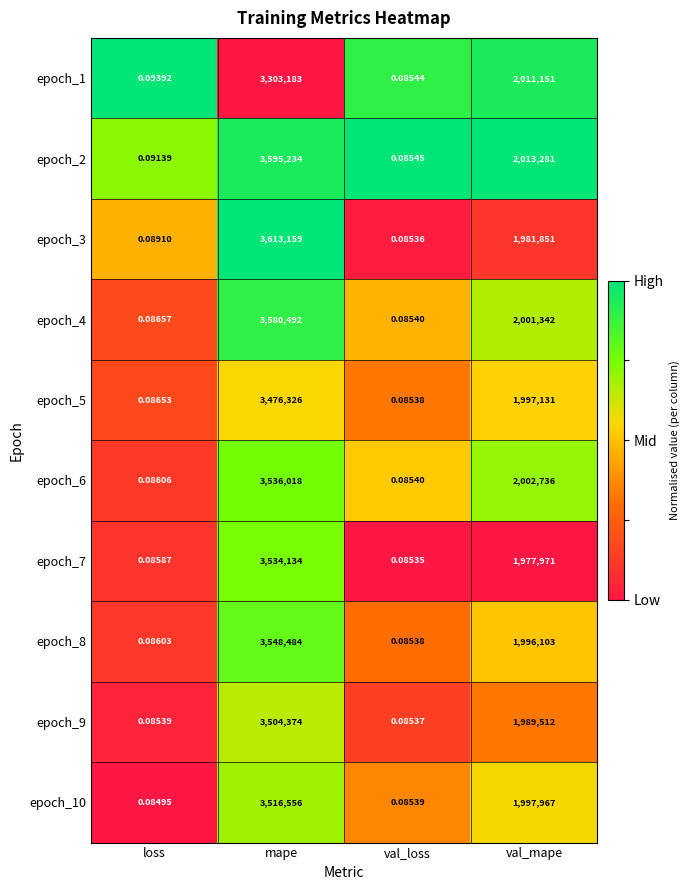

At which label is epoch_9 closest to 1752187?

val_mape